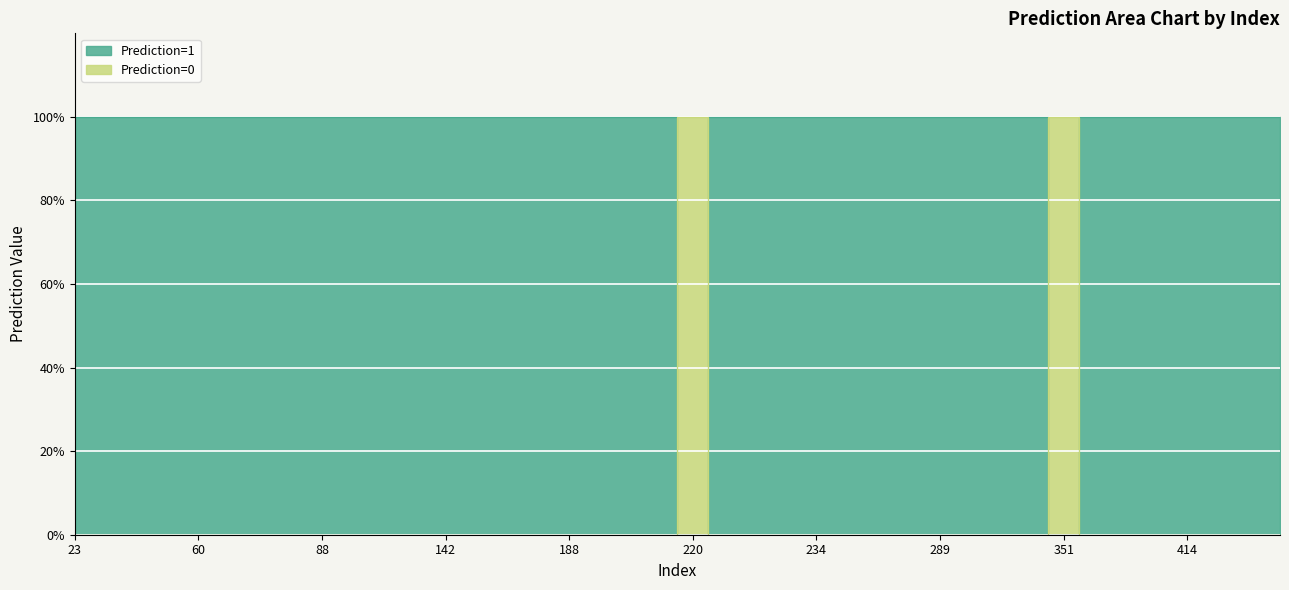

Rank the series by their maximum value, from lowest to highest.

Prediction=1, Prediction=0